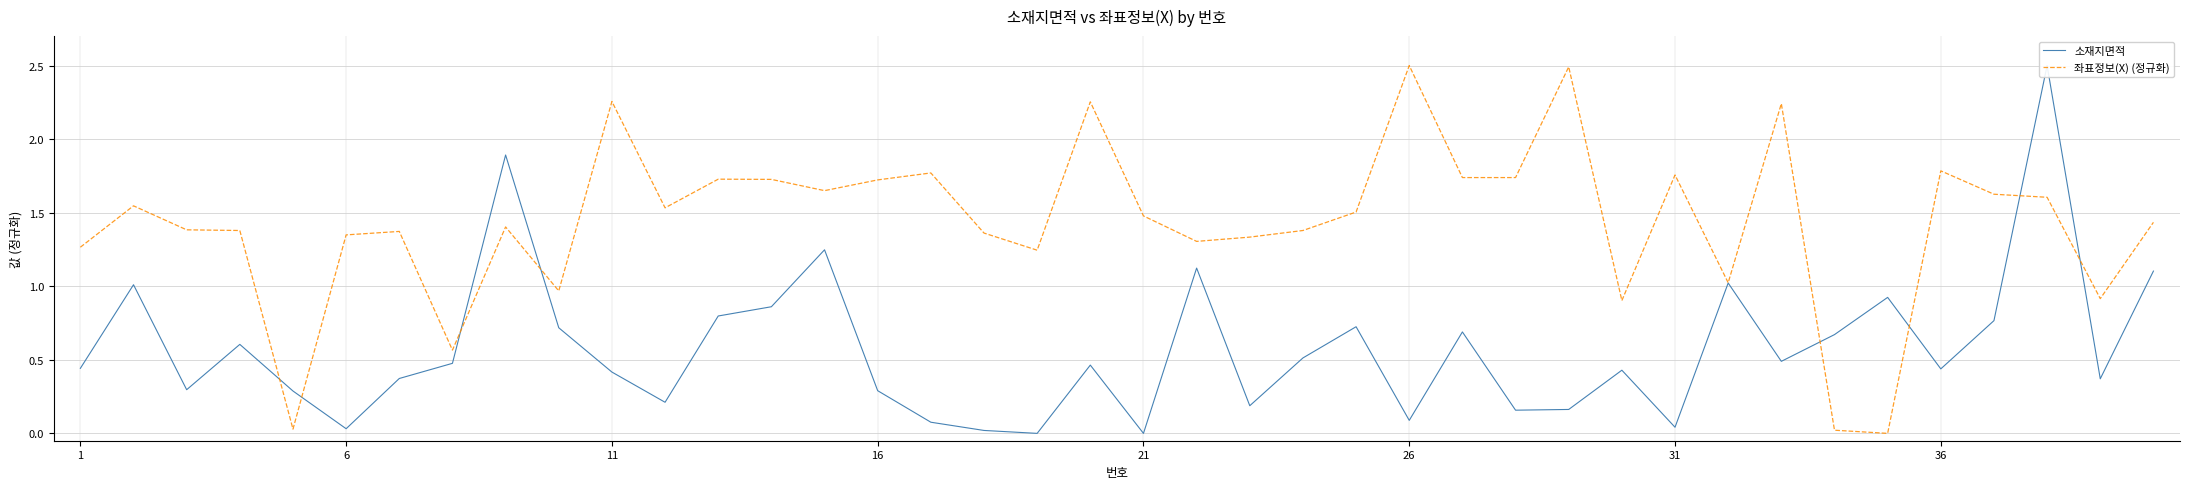

Is this an area chart (filled region under the line)?

No